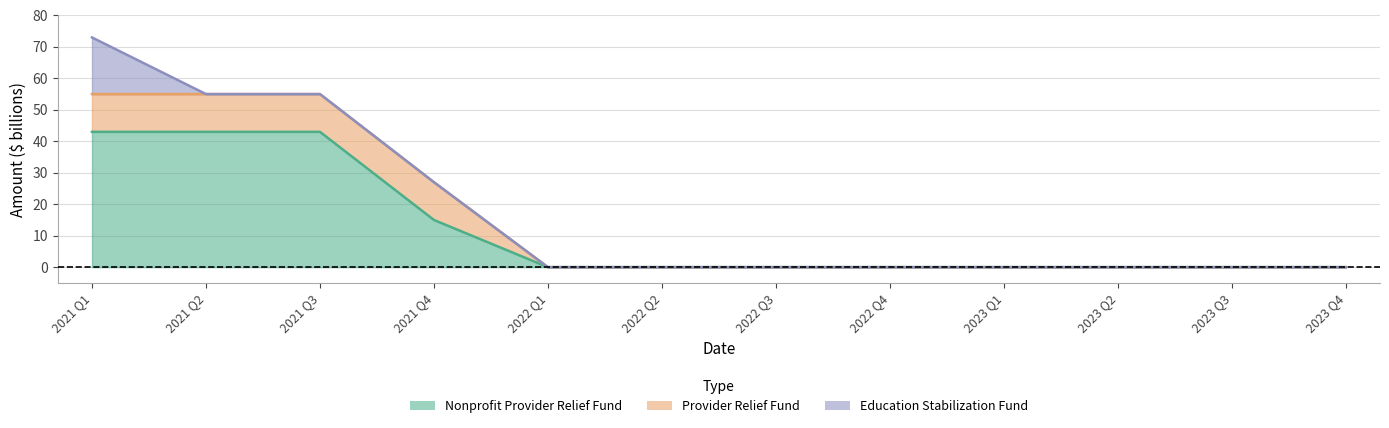

Reading left to right, extract all data points from this chart.

nonprofit_provider_relief_fund: 2021 Q1=43	2021 Q2=43	2021 Q3=43	2021 Q4=15	2022 Q1=0	2022 Q2=0	2022 Q3=0	2022 Q4=0	2023 Q1=0	2023 Q2=0	2023 Q3=0	2023 Q4=0
provider_relief_fund: 2021 Q1=12	2021 Q2=12	2021 Q3=12	2021 Q4=12	2022 Q1=0	2022 Q2=0	2022 Q3=0	2022 Q4=0	2023 Q1=0	2023 Q2=0	2023 Q3=0	2023 Q4=0
education_stabilization_fund: 2021 Q1=18	2021 Q2=0	2021 Q3=0	2021 Q4=0	2022 Q1=0	2022 Q2=0	2022 Q3=0	2022 Q4=0	2023 Q1=0	2023 Q2=0	2023 Q3=0	2023 Q4=0